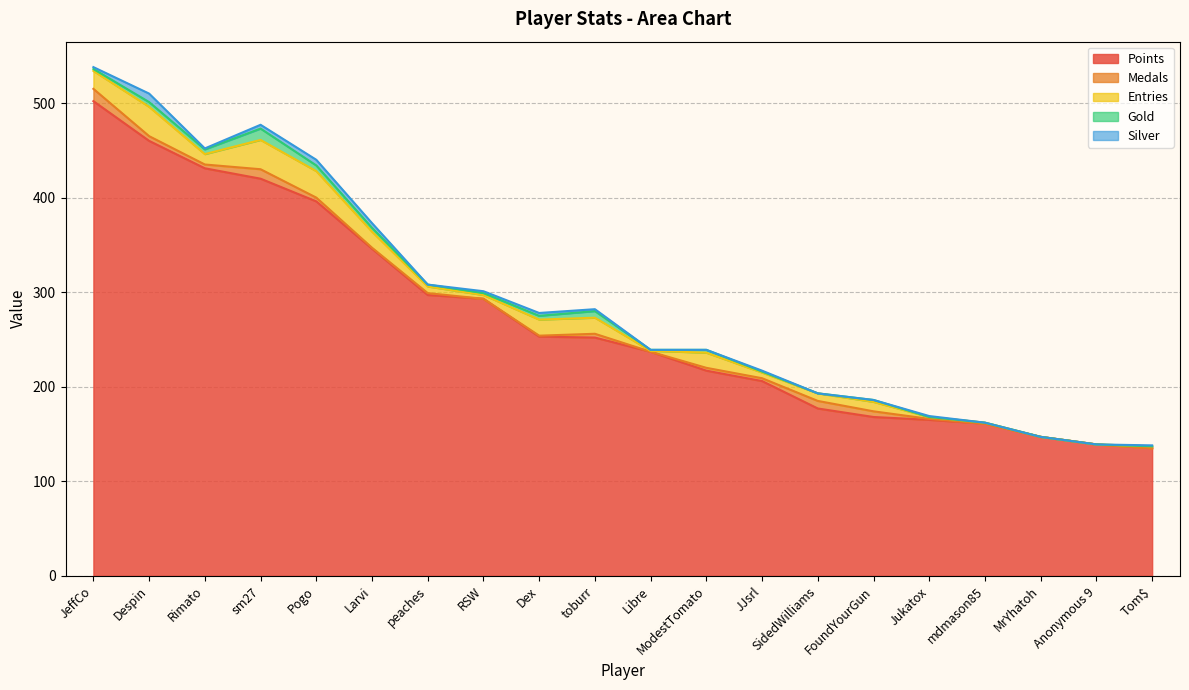

How many interior local peaks does the Medals series have?

4